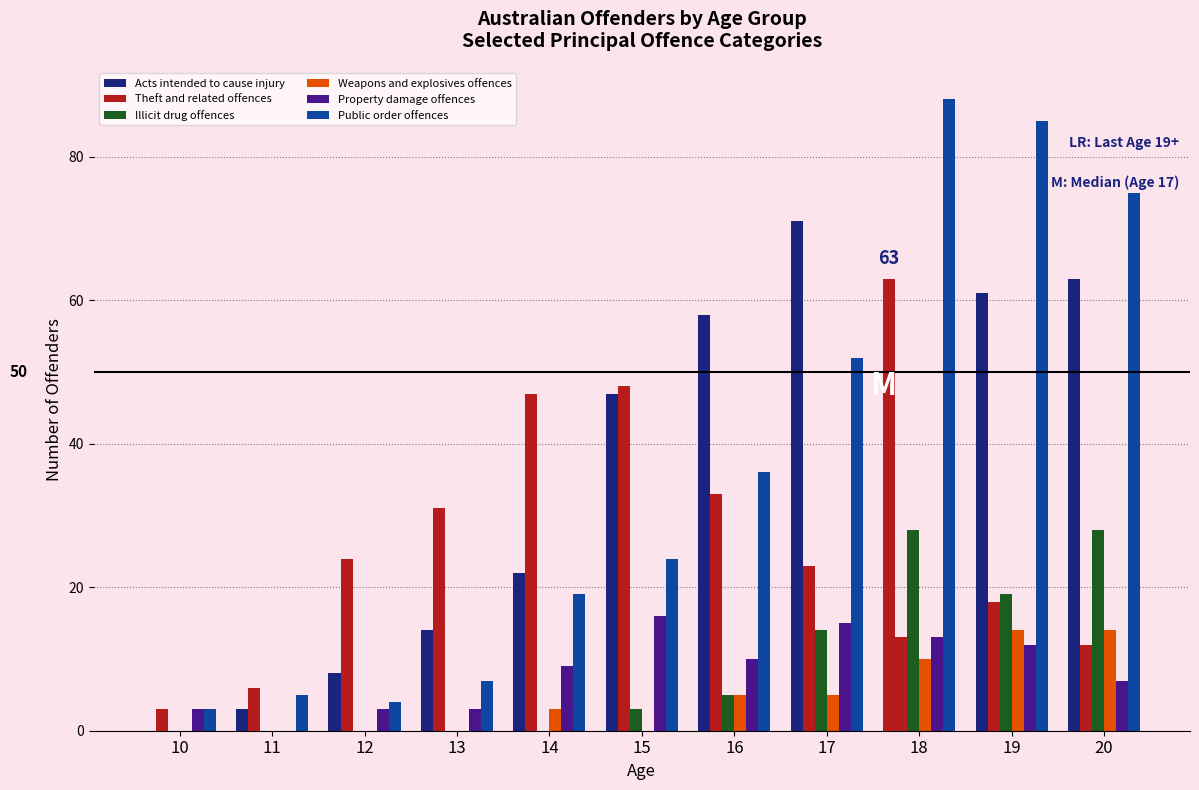

Are the bars horizontal?

No